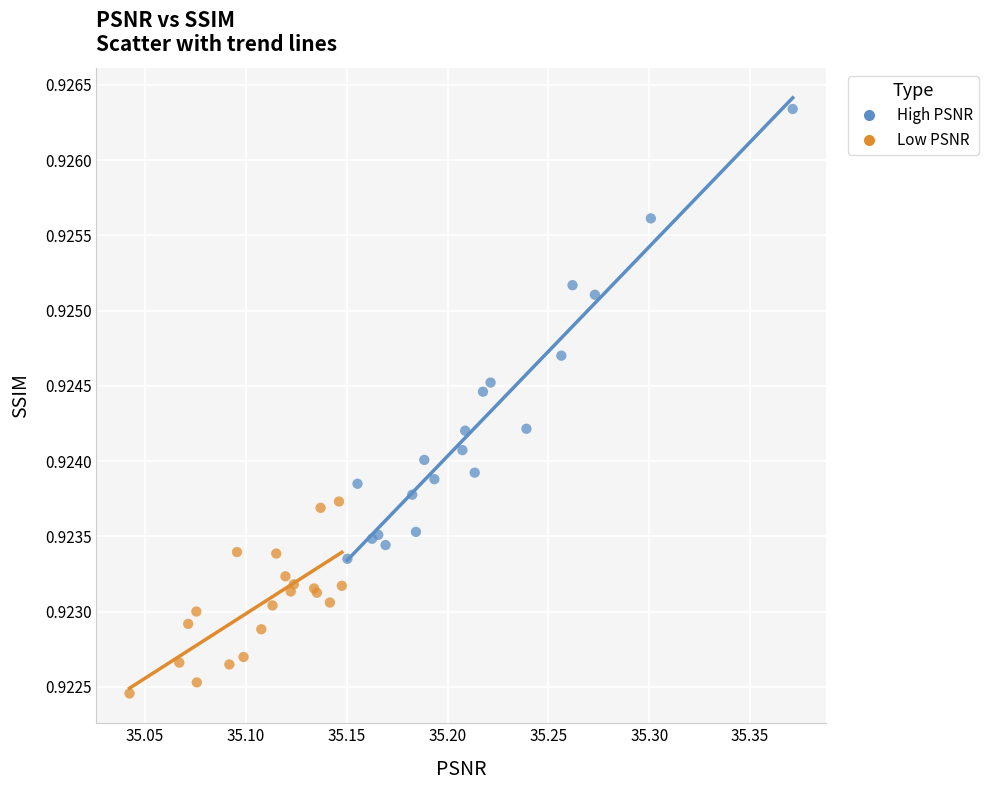

What are all the series names shown in the legend?

High PSNR, Low PSNR